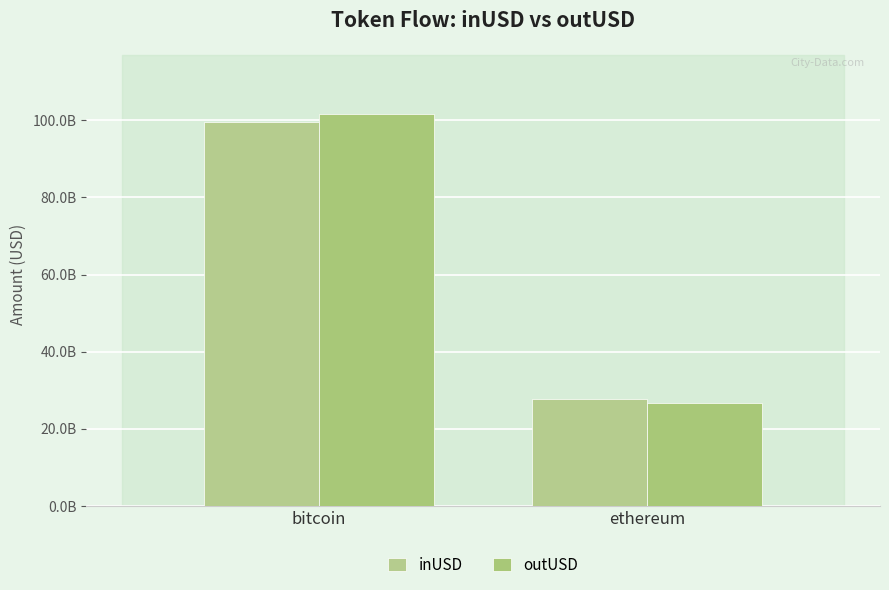

What position from the left is ethereum?

2